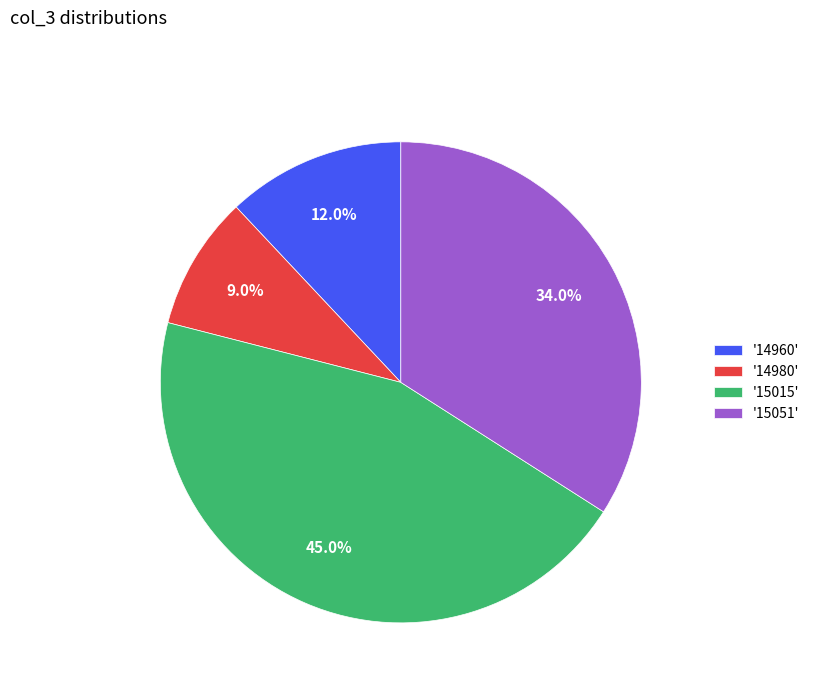

How much of the chart is everything except '14980'?

91.0%